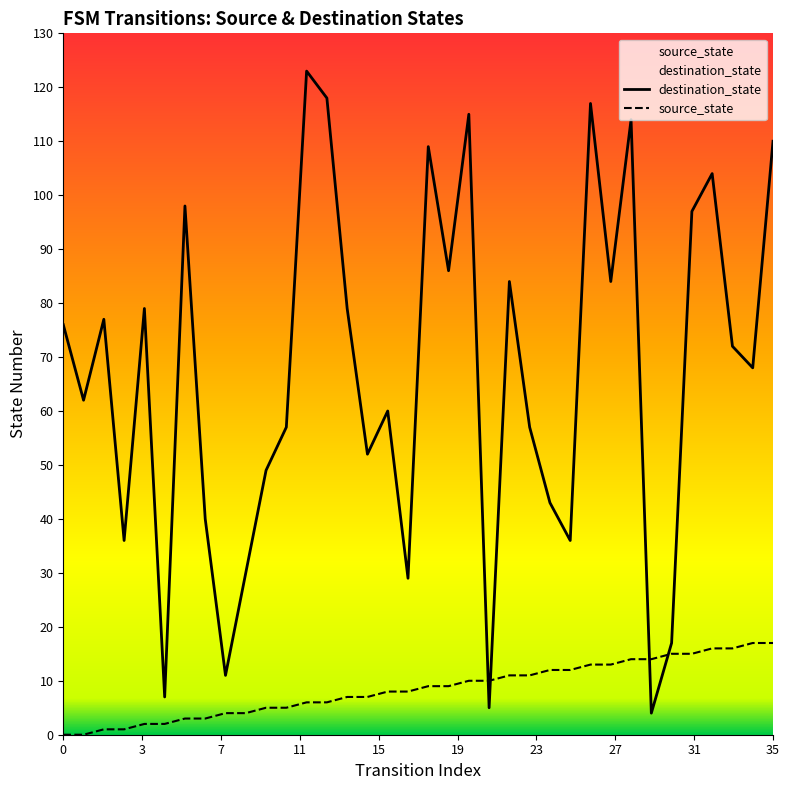

How many interior local valleys does the destination_state series have?

12